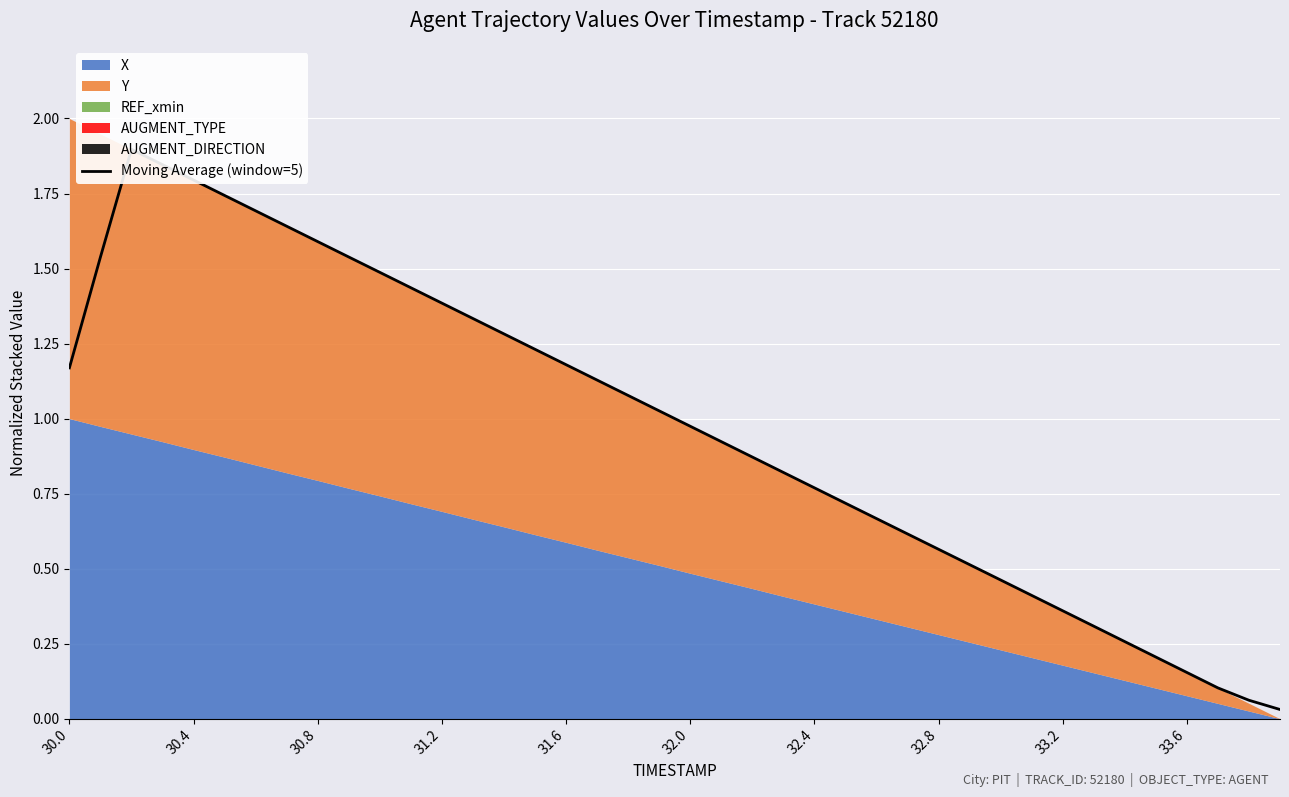

How many lines are shown in the chart?

1